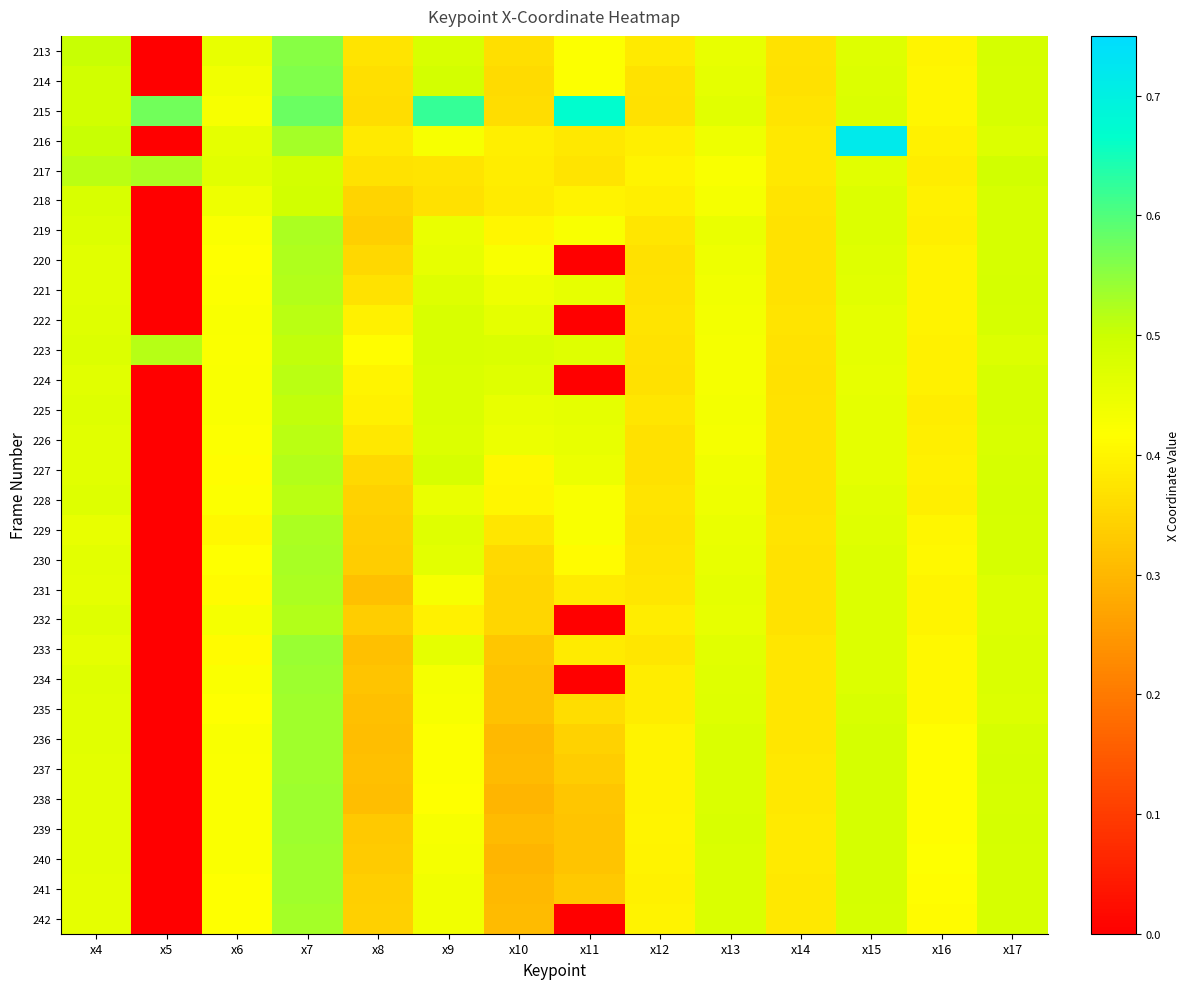

At how many categories does at least one series exceed 0?

14